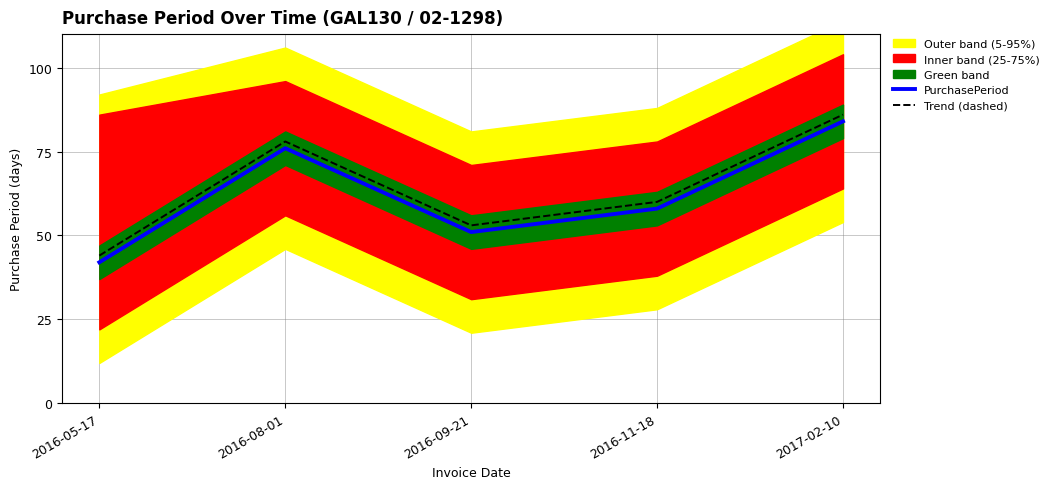

How many interior local valleys does the PurchasePeriod series have?

1